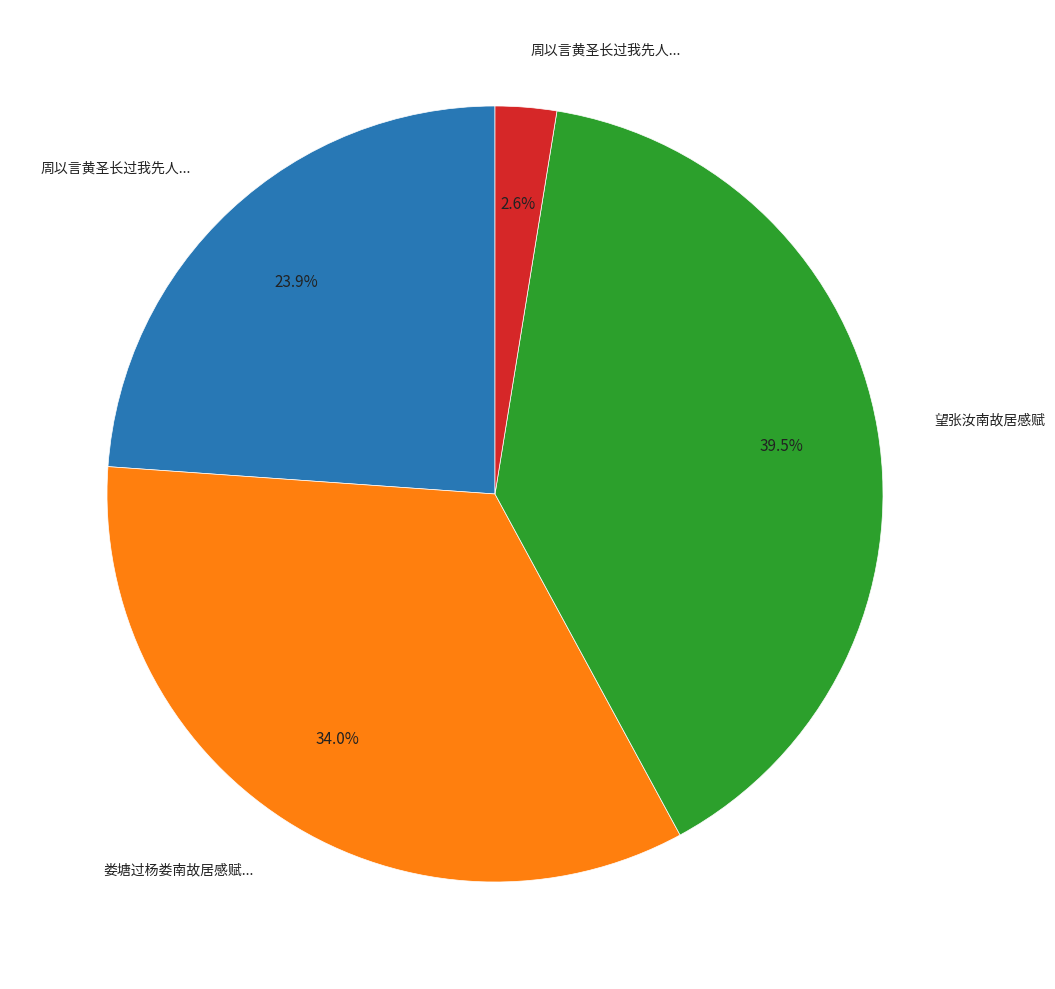

To the nearest percent, what is the average slice percentage?

25%